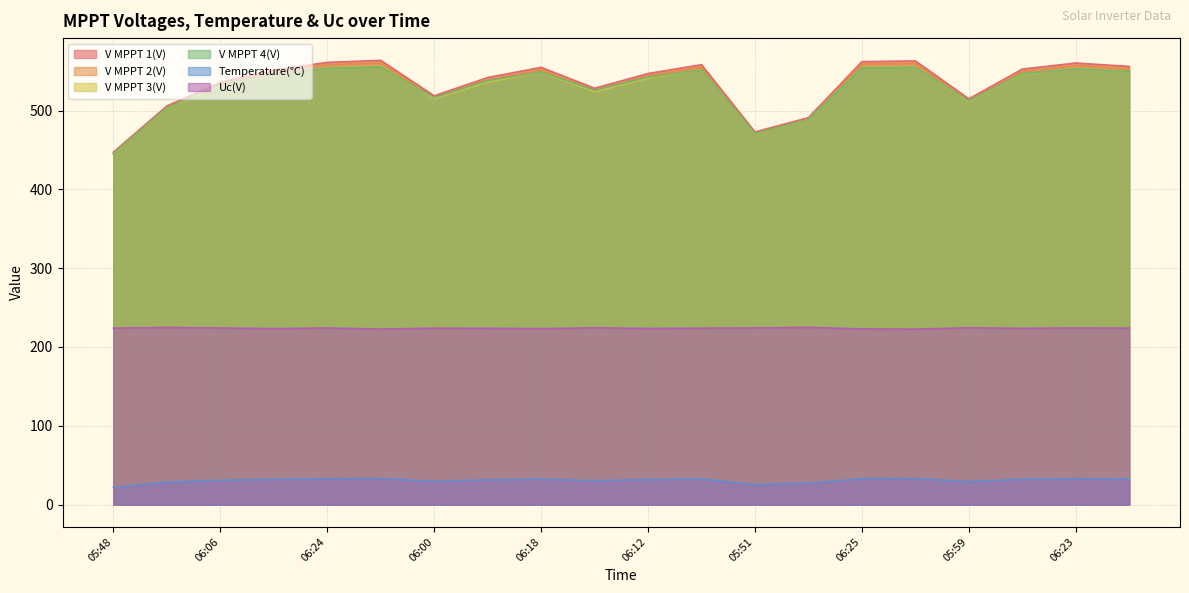

True or false: V MPPT 2(V) and V MPPT 1(V) intersect in this chart.

False